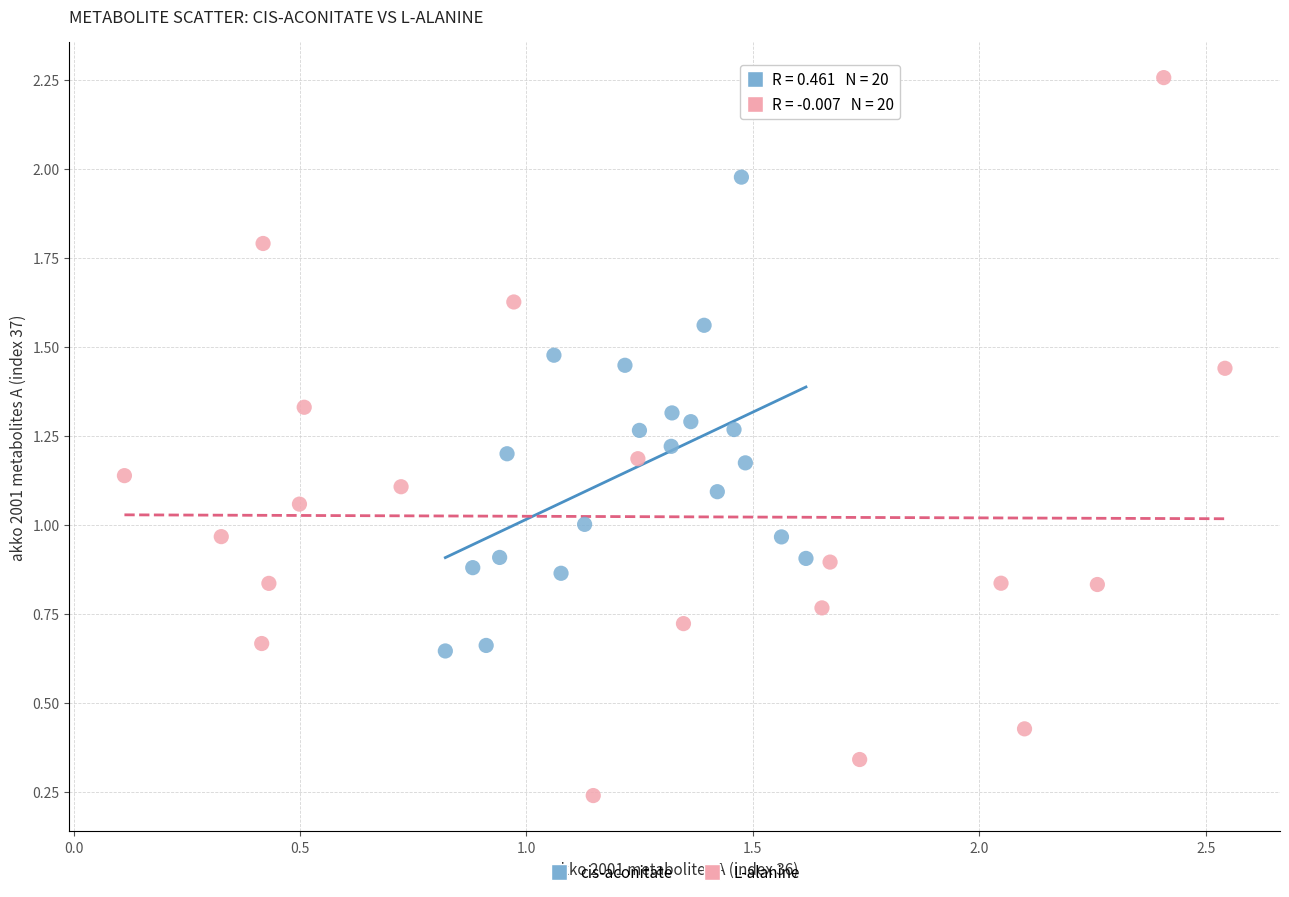

Which series contains the lowest Y value?

L-alanine